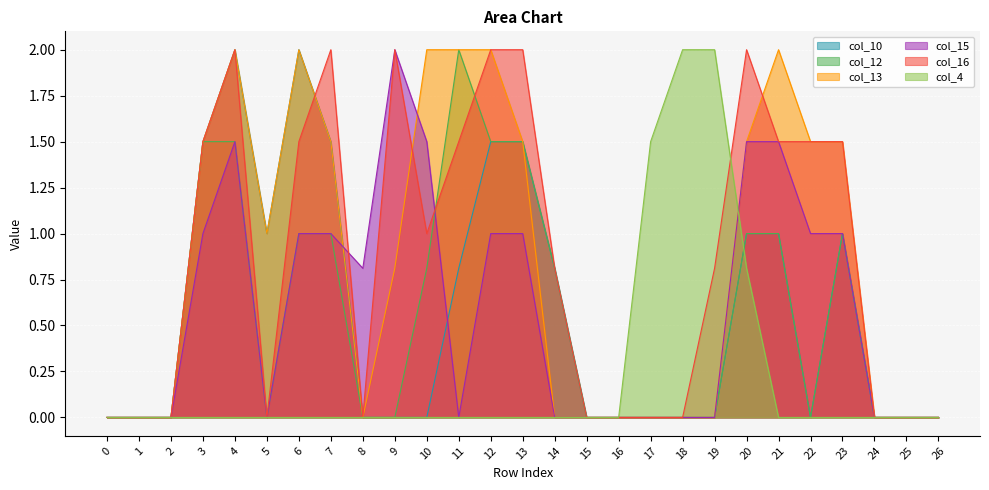

Reading left to right, transcribe all the data shown in this chart.

col_10: 0=0.0	1=0.0	2=0.0	3=1.5	4=2.0	5=1.0	6=2.0	7=1.5	8=0.0	9=0.0	10=0.0	11=0.8	12=1.5	13=1.5	14=0.8	15=0.0	16=0.0	17=0.0	18=0.0	19=0.0	20=1.0	21=1.0	22=0.0	23=1.0	24=0.0	25=0.0	26=0.0
col_12: 0=0.0	1=0.0	2=0.0	3=1.5	4=1.5	5=0.0	6=1.0	7=1.0	8=0.0	9=0.0	10=0.8	11=2.0	12=1.5	13=1.5	14=0.8	15=0.0	16=0.0	17=0.0	18=0.0	19=0.0	20=1.0	21=1.0	22=0.0	23=1.0	24=0.0	25=0.0	26=0.0
col_13: 0=0.0	1=0.0	2=0.0	3=1.5	4=2.0	5=1.0	6=2.0	7=1.5	8=0.0	9=0.8	10=2.0	11=2.0	12=2.0	13=1.5	14=0.0	15=0.0	16=0.0	17=0.0	18=0.0	19=0.0	20=1.5	21=2.0	22=1.5	23=1.5	24=0.0	25=0.0	26=0.0
col_15: 0=0.0	1=0.0	2=0.0	3=1.0	4=1.5	5=0.0	6=1.0	7=1.0	8=0.8	9=2.0	10=1.5	11=0.0	12=1.0	13=1.0	14=0.0	15=0.0	16=0.0	17=0.0	18=0.0	19=0.0	20=1.5	21=1.5	22=1.0	23=1.0	24=0.0	25=0.0	26=0.0
col_16: 0=0.0	1=0.0	2=0.0	3=1.5	4=2.0	5=0.0	6=1.5	7=2.0	8=0.0	9=2.0	10=1.0	11=1.5	12=2.0	13=2.0	14=0.8	15=0.0	16=0.0	17=0.0	18=0.0	19=0.8	20=2.0	21=1.5	22=1.5	23=1.5	24=0.0	25=0.0	26=0.0
col_4: 0=0.0	1=0.0	2=0.0	3=0.0	4=0.0	5=0.0	6=0.0	7=0.0	8=0.0	9=0.0	10=0.0	11=0.0	12=0.0	13=0.0	14=0.0	15=0.0	16=0.0	17=1.5	18=2.0	19=2.0	20=0.8	21=0.0	22=0.0	23=0.0	24=0.0	25=0.0	26=0.0